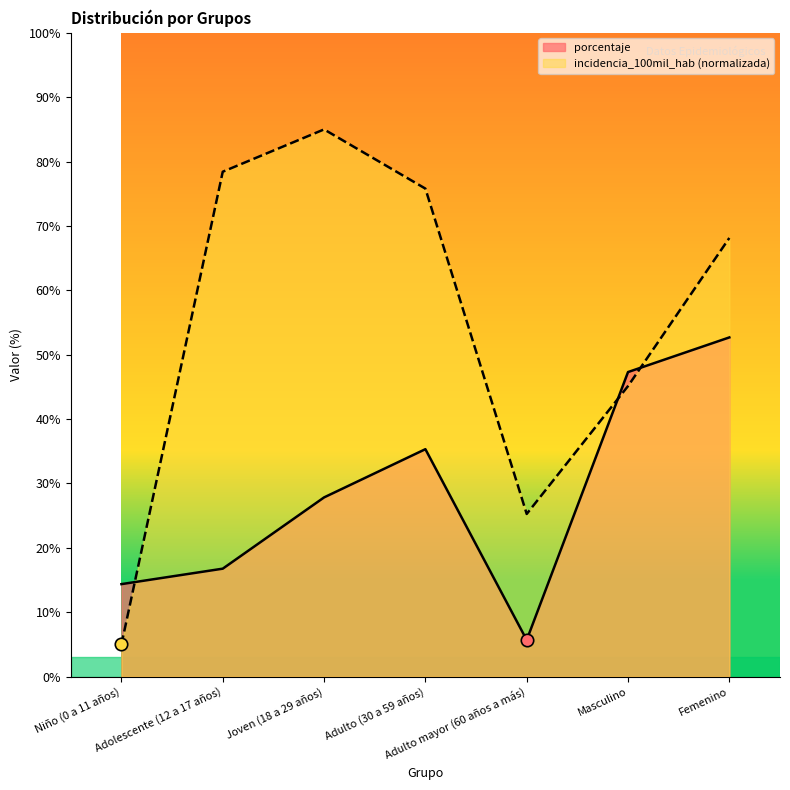

Is the value of porcentaje at Adulto mayor (60 años a más) greater than the value of incidencia_100mil_hab at Adulto (30 a 59 años)?

No